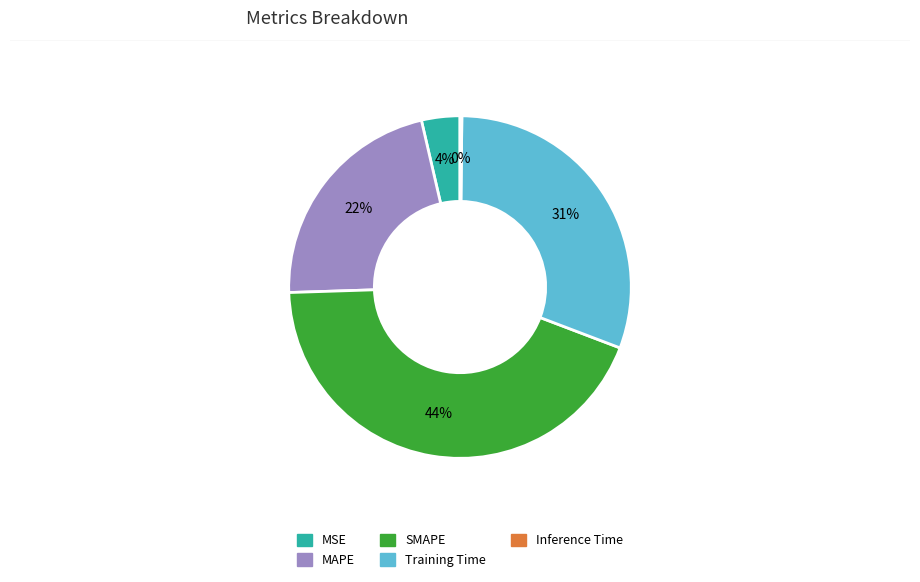

Is Training Time the majority of the pie?

No